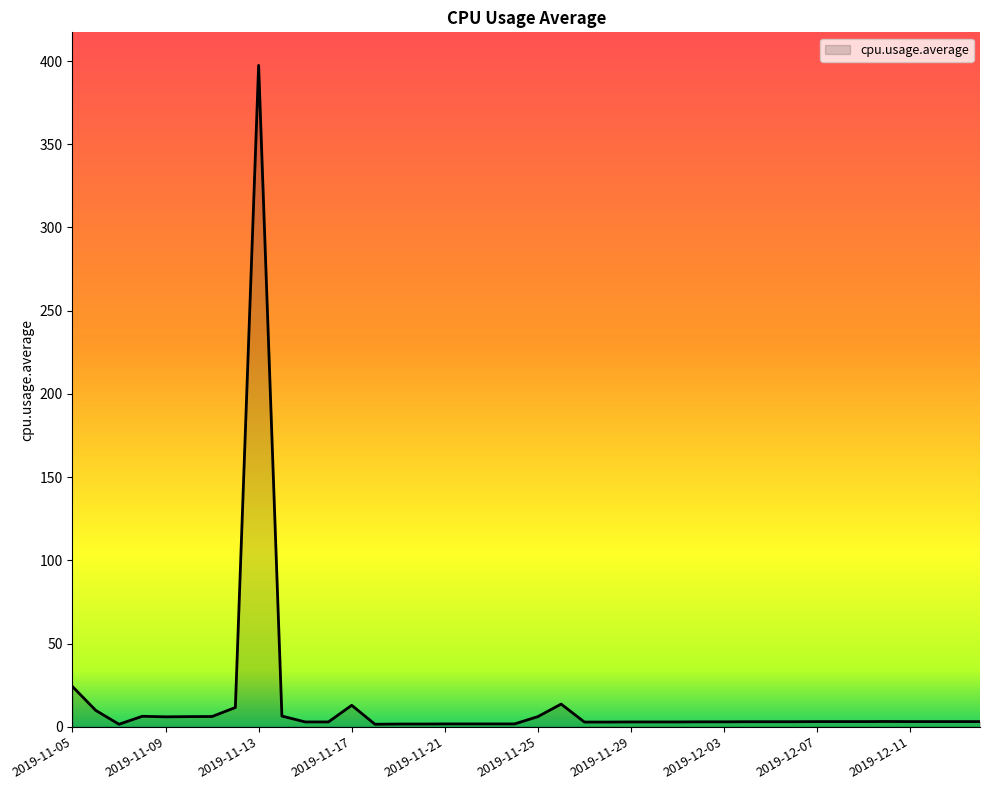

What is the difference between the maximum and minimum values?

395.9